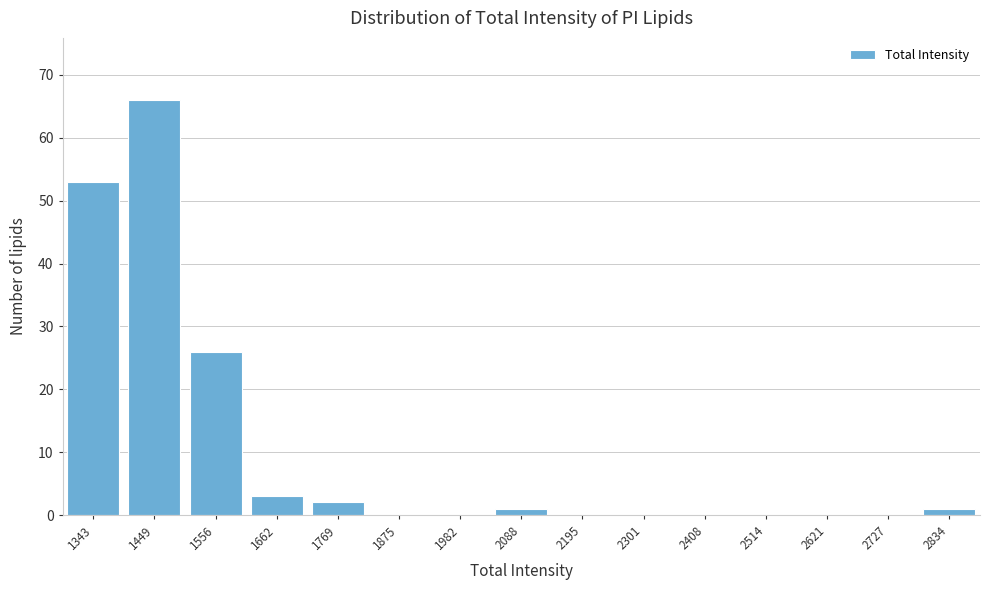

Reading right to left, what are all the values shown in this chart?

2834=1	2727=0	2621=0	2514=0	2408=0	2301=0	2195=0	2088=1	1982=0	1875=0	1769=2	1662=3	1556=26	1449=66	1343=53